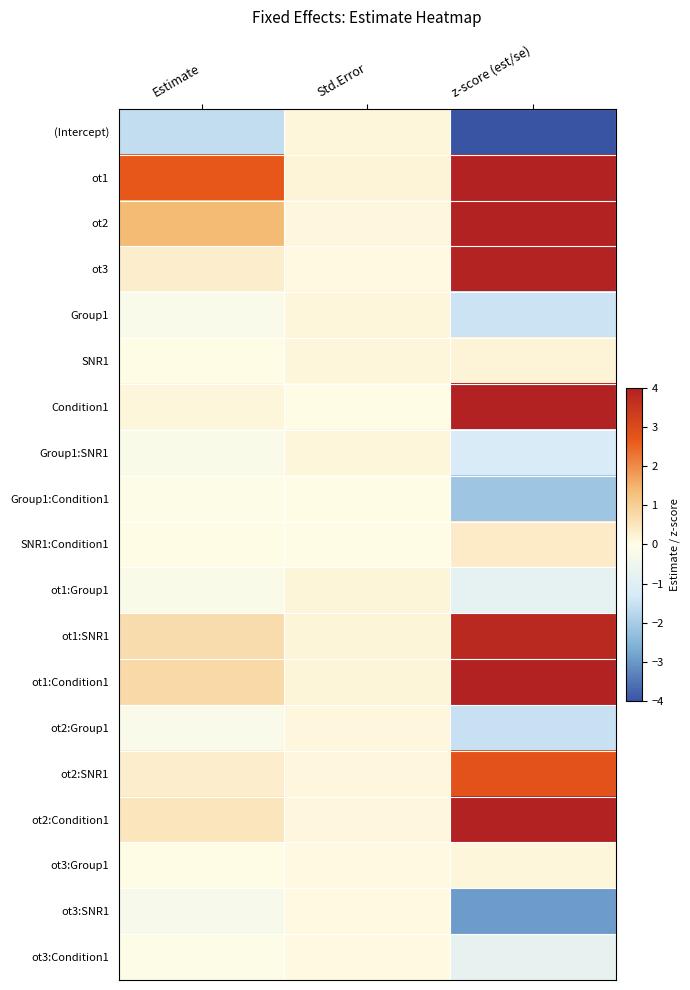

Reading left to right, extract all data points from this chart.

(Intercept): Estimate=-1.6	Std.Error=0.1	z-score (est/se)=-12.6
ot1: Estimate=2.7	Std.Error=0.2	z-score (est/se)=14.3
ot2: Estimate=1.4	Std.Error=0.1	z-score (est/se)=11.2
ot3: Estimate=0.3	Std.Error=0.1	z-score (est/se)=4.0
Group1: Estimate=-0.2	Std.Error=0.1	z-score (est/se)=-1.5
SNR1: Estimate=0.0	Std.Error=0.1	z-score (est/se)=0.2
Condition1: Estimate=0.1	Std.Error=0.0	z-score (est/se)=5.3
Group1:SNR1: Estimate=-0.2	Std.Error=0.1	z-score (est/se)=-1.2
Group1:Condition1: Estimate=-0.1	Std.Error=0.0	z-score (est/se)=-2.1
SNR1:Condition1: Estimate=0.0	Std.Error=0.0	z-score (est/se)=0.4
ot1:Group1: Estimate=-0.1	Std.Error=0.2	z-score (est/se)=-0.8
ot1:SNR1: Estimate=0.7	Std.Error=0.2	z-score (est/se)=3.8
ot1:Condition1: Estimate=0.8	Std.Error=0.2	z-score (est/se)=4.9
ot2:Group1: Estimate=-0.2	Std.Error=0.1	z-score (est/se)=-1.6
ot2:SNR1: Estimate=0.3	Std.Error=0.1	z-score (est/se)=2.8
ot2:Condition1: Estimate=0.5	Std.Error=0.1	z-score (est/se)=4.8
ot3:Group1: Estimate=0.0	Std.Error=0.1	z-score (est/se)=0.1
ot3:SNR1: Estimate=-0.2	Std.Error=0.1	z-score (est/se)=-2.9
ot3:Condition1: Estimate=-0.1	Std.Error=0.1	z-score (est/se)=-0.8